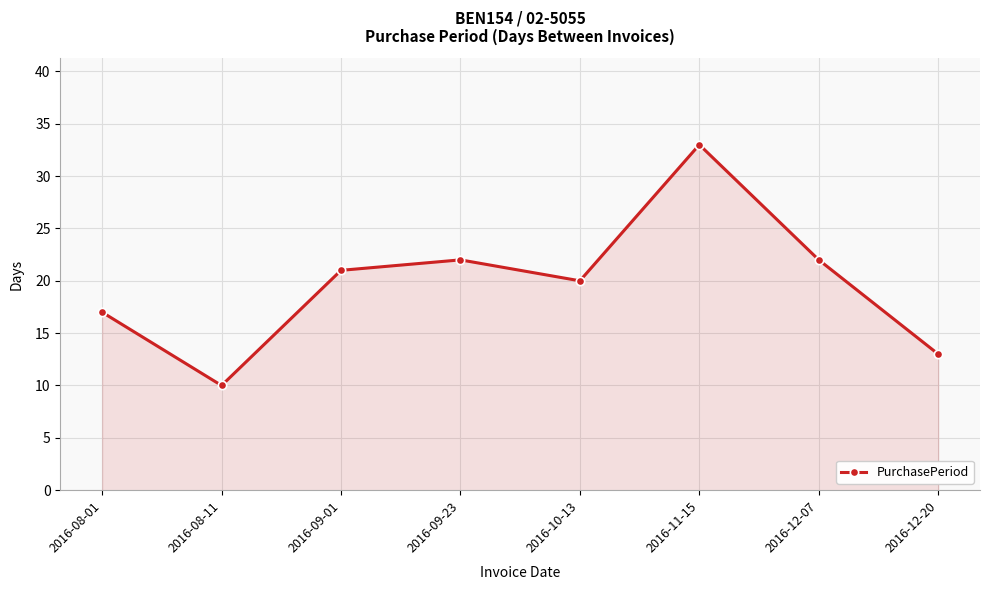

What is the label of the 5th point from the left?

2016-10-13